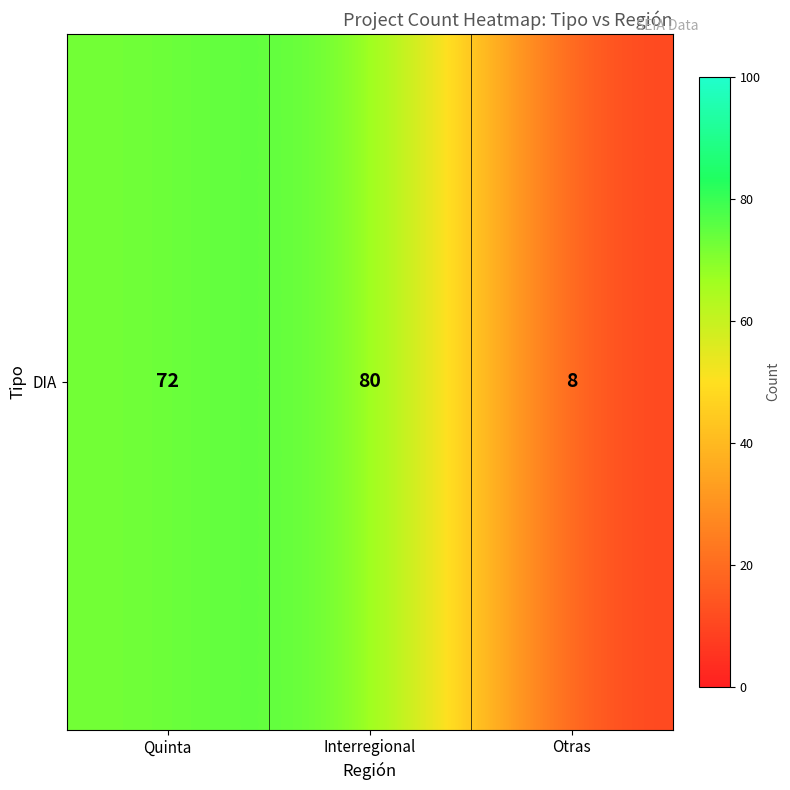

The chart shows a value of 8 at Otras. True or false?

True